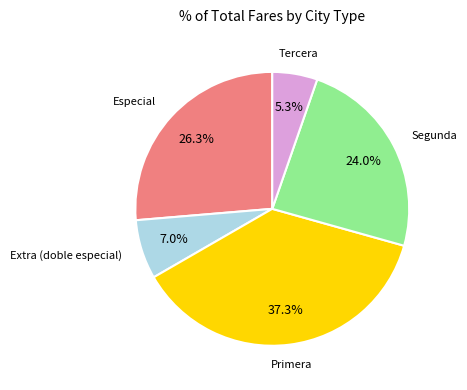

Is there a majority slice in this chart?

No